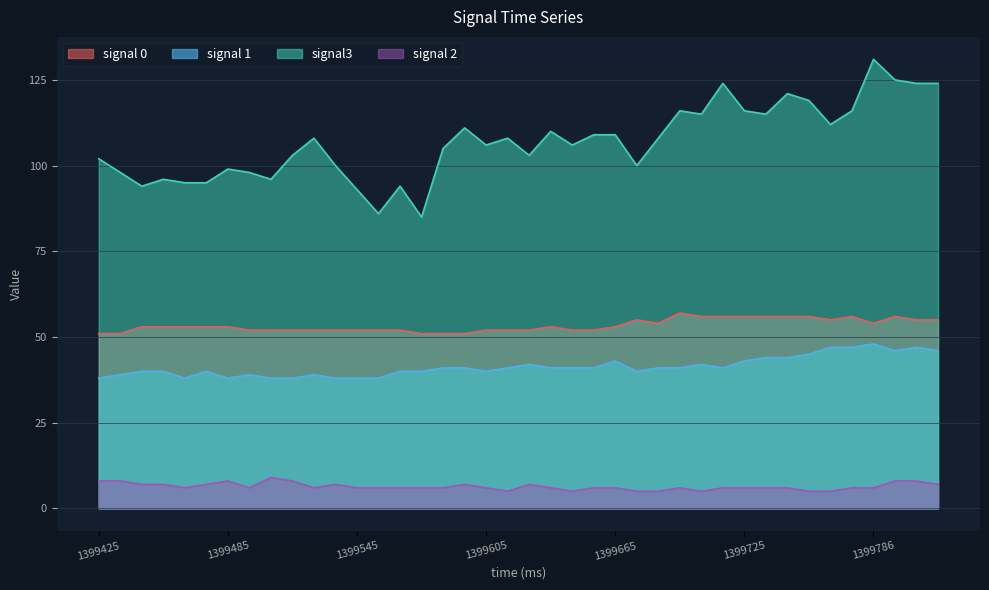

Which category has the highest value in the signal3 series?

1399786